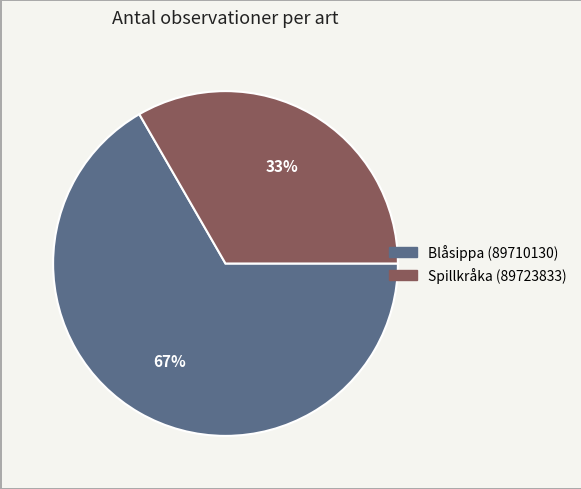

To the nearest percent, what is the combined percentage of Spillkråka (89723833) and Blåsippa (89710130)?

100%